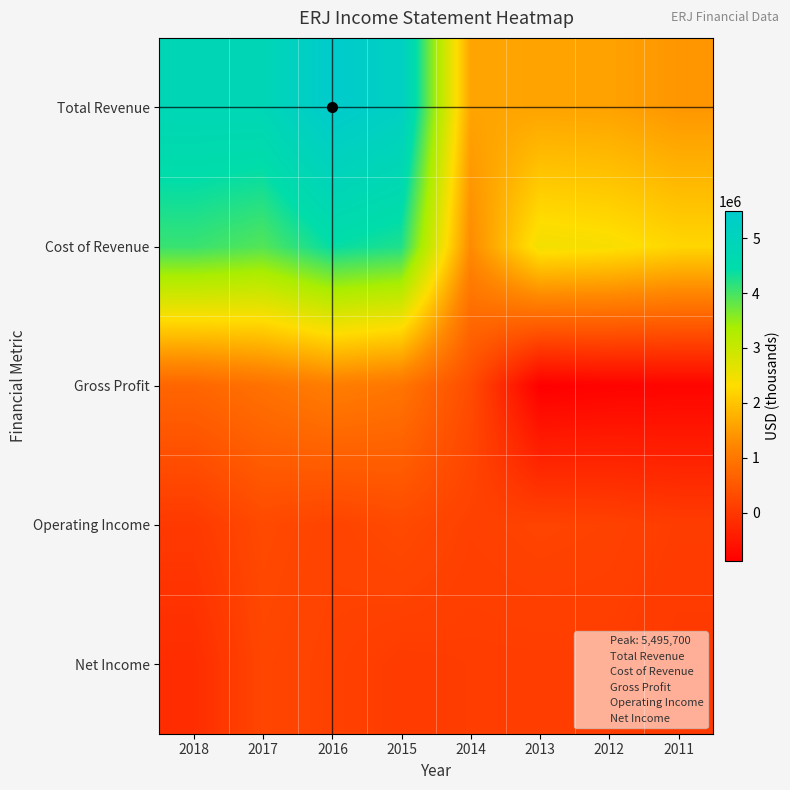

What is the smallest value displayed?

-873400